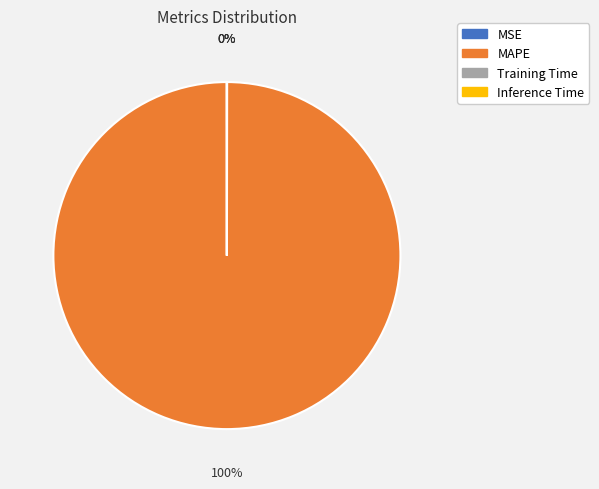

Does any single category account for the majority?

Yes